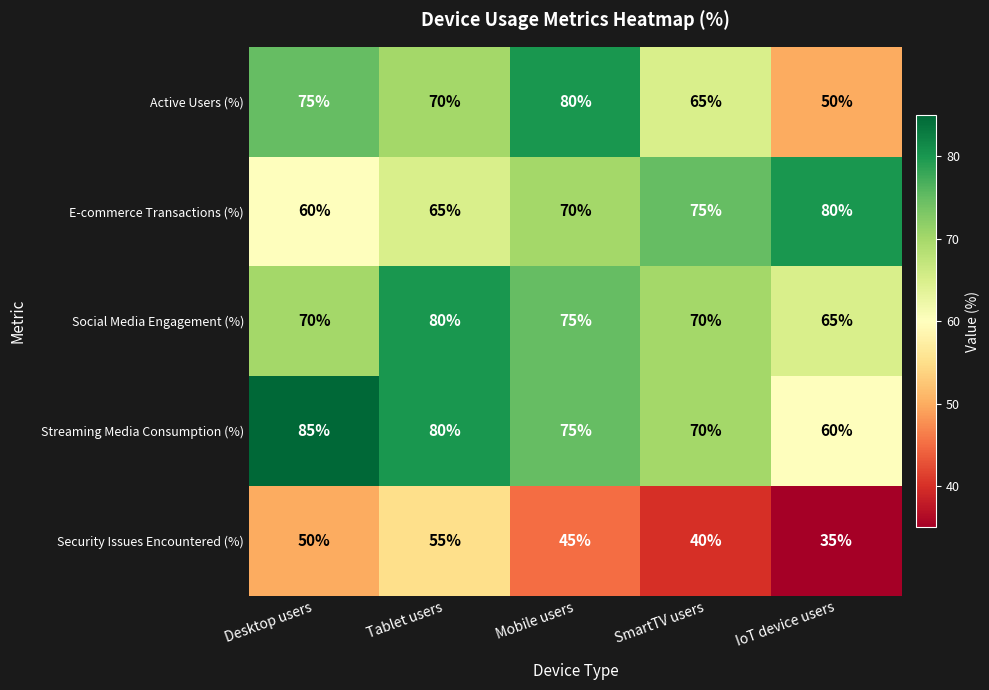

Reading left to right, extract all data points from this chart.

Active Users (%): 75	70	80	65	50
E-commerce Transactions (%): 60	65	70	75	80
Social Media Engagement (%): 70	80	75	70	65
Streaming Media Consumption (%): 85	80	75	70	60
Security Issues Encountered (%): 50	55	45	40	35